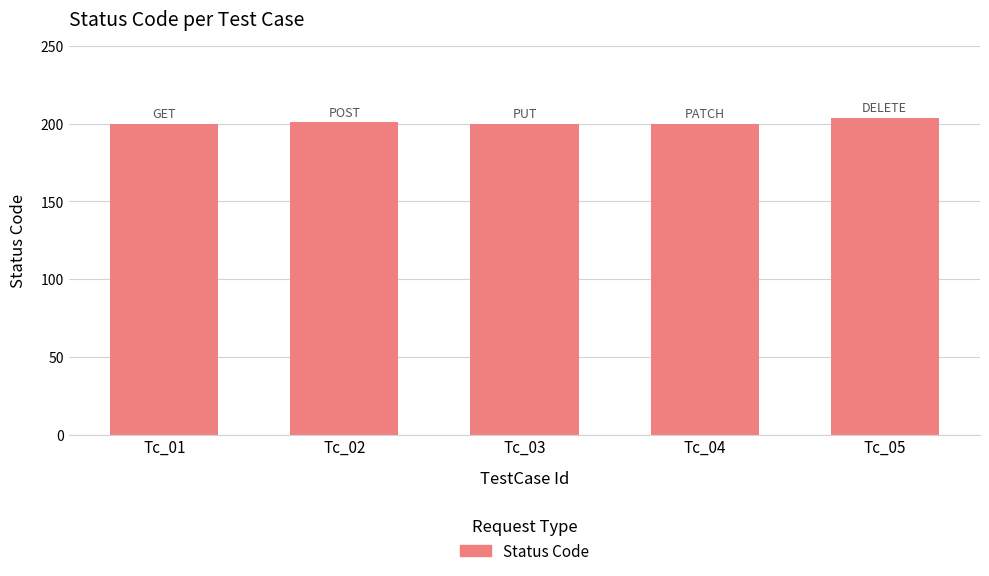

What is the maximum value shown in the chart?

204